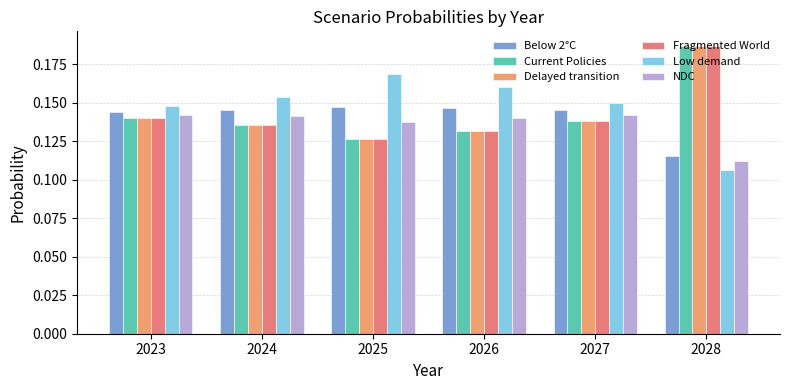

The value of Fragmented World at 2023 is 0.0. True or false?

False